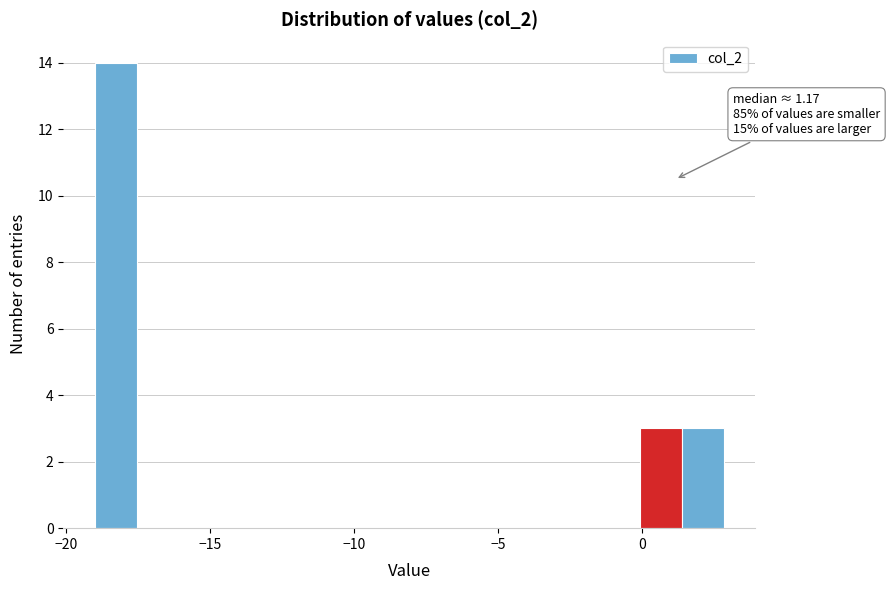

Read against the x-axis, roughly where is the centre of the tallest bar?

-18.5